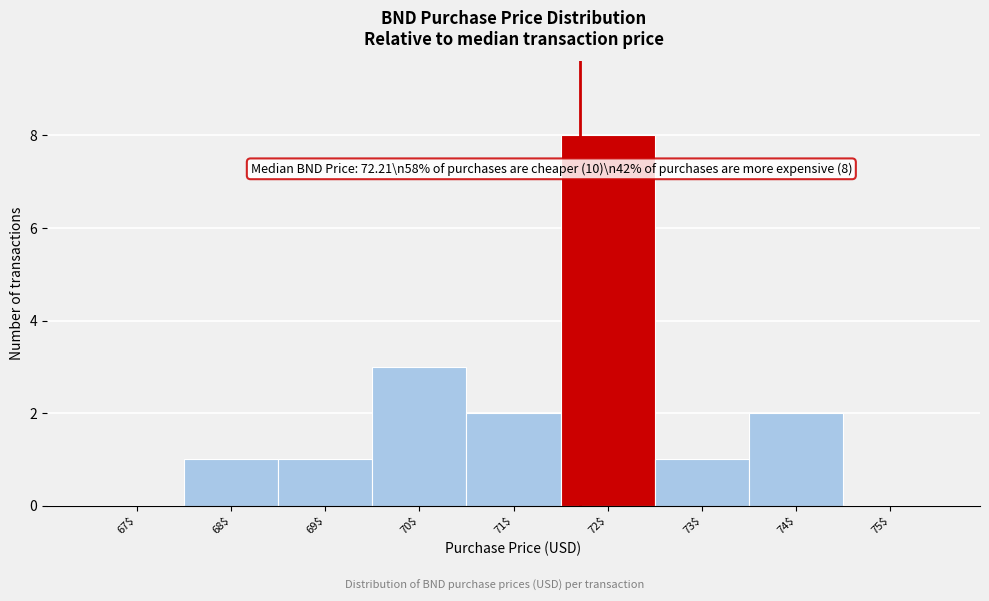

Is it true that the value at 69$ is 1?

True